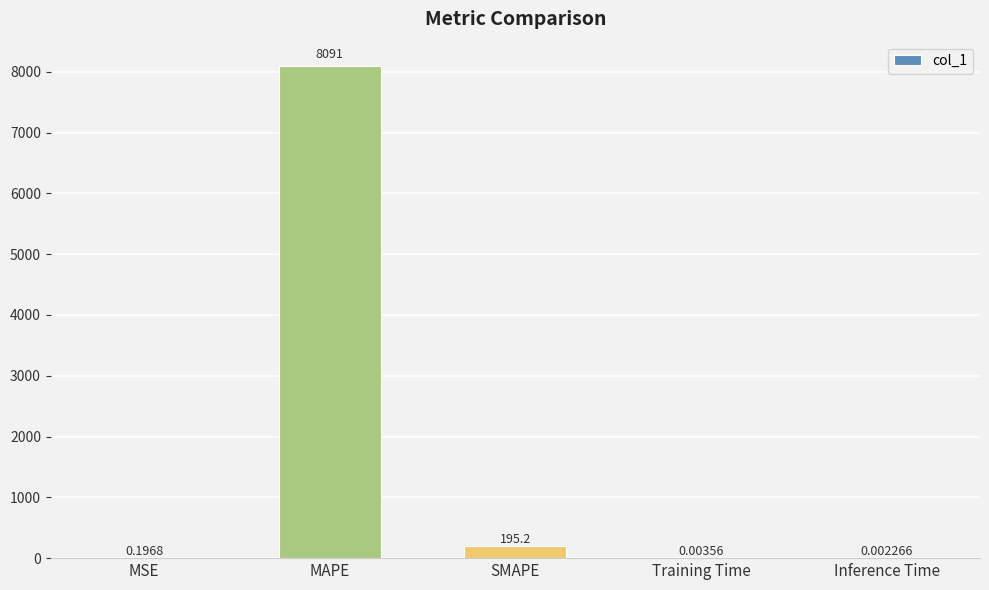

What is the sum of the values at MAPE and Training Time?

8091.0